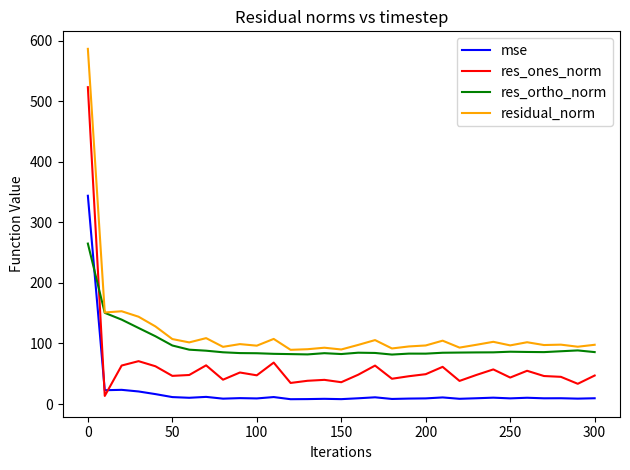

True or false: mse has more than 1 interior local peaks.

True